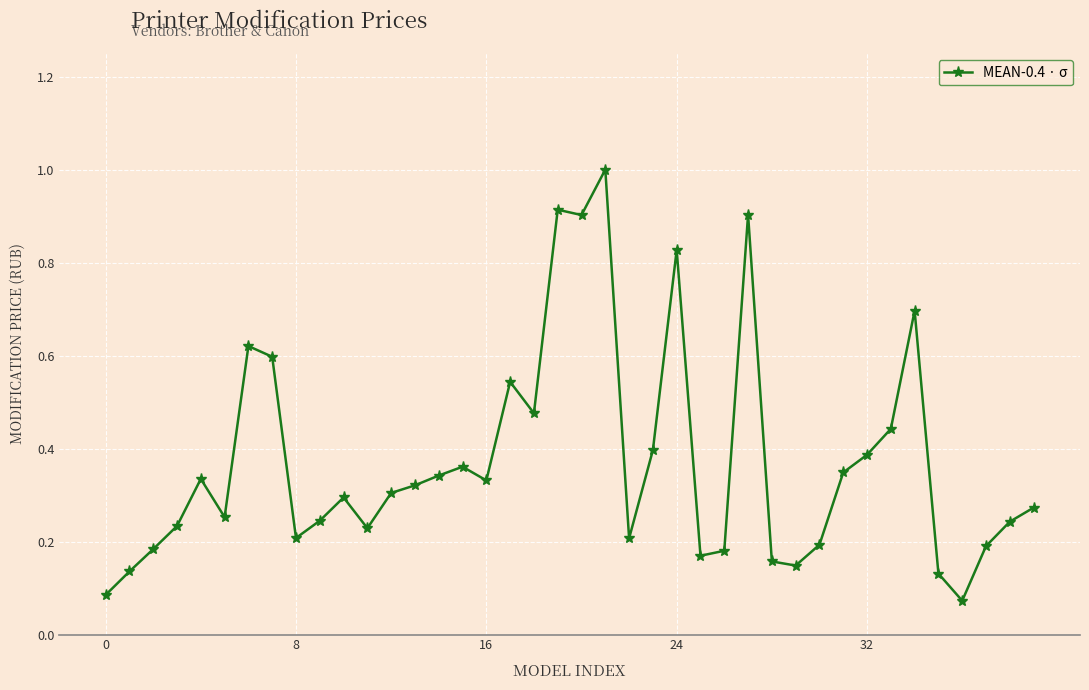

True or false: the data has more than 1 interior local peaks.

True